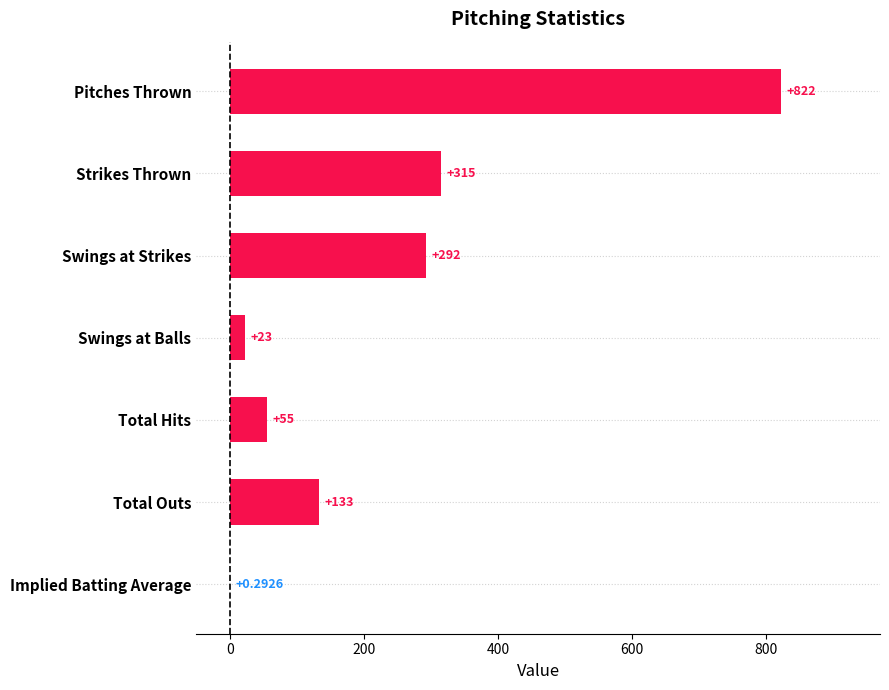

What is the change in value from Total Outs to Pitches Thrown?

+689.0